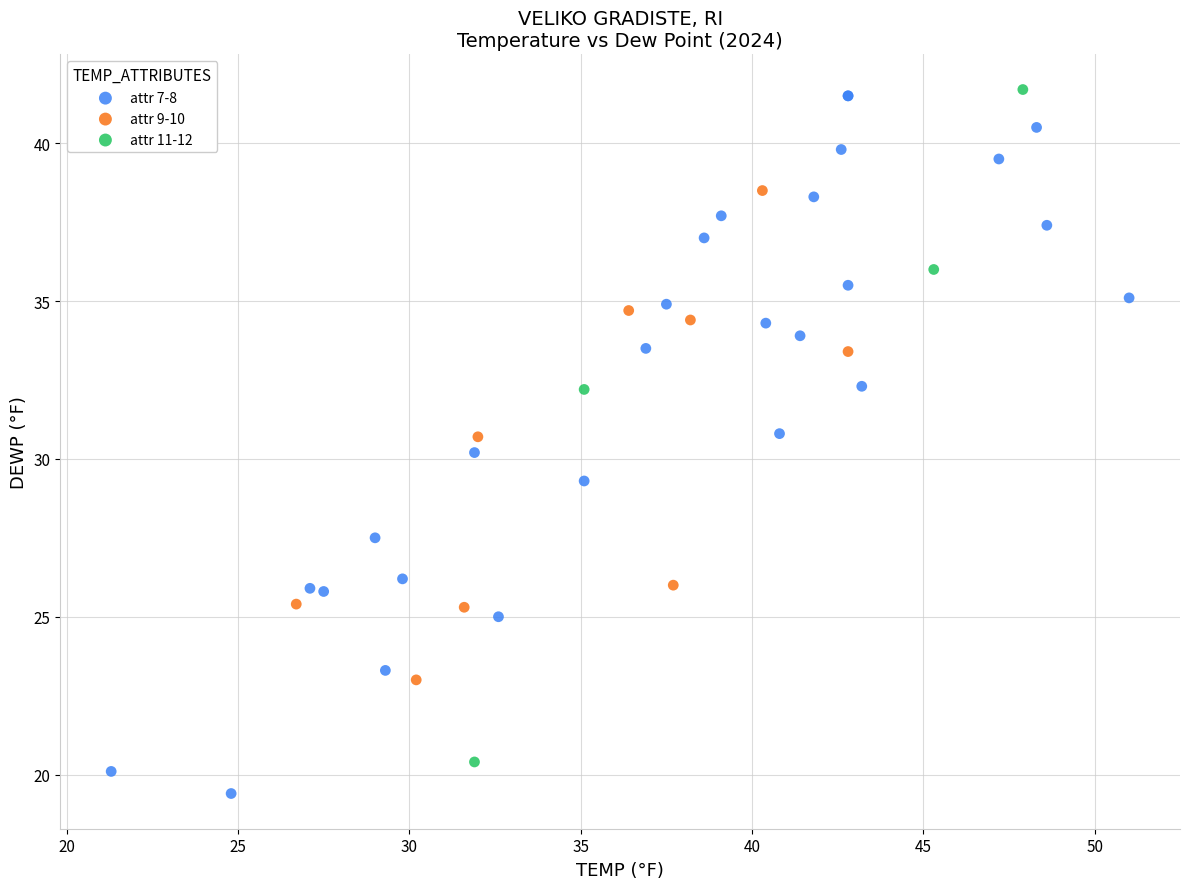

Which series reaches the minimum Y coordinate?

attr 7-8